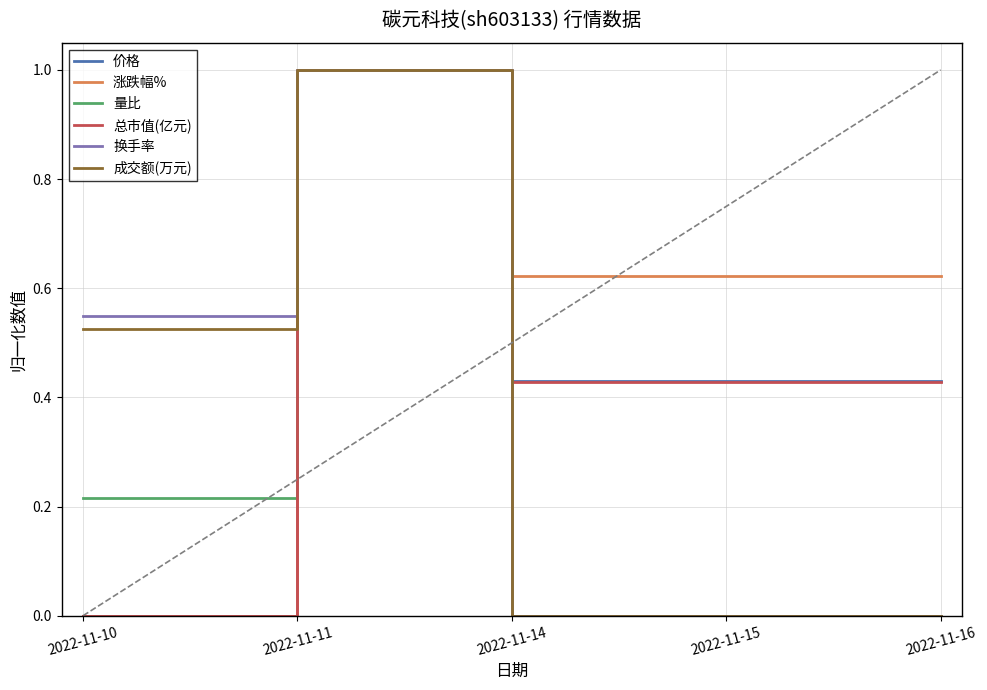

Is the value of 价格 at 2022-11-10 greater than the value of 总市值(亿元) at 2022-11-14?

No